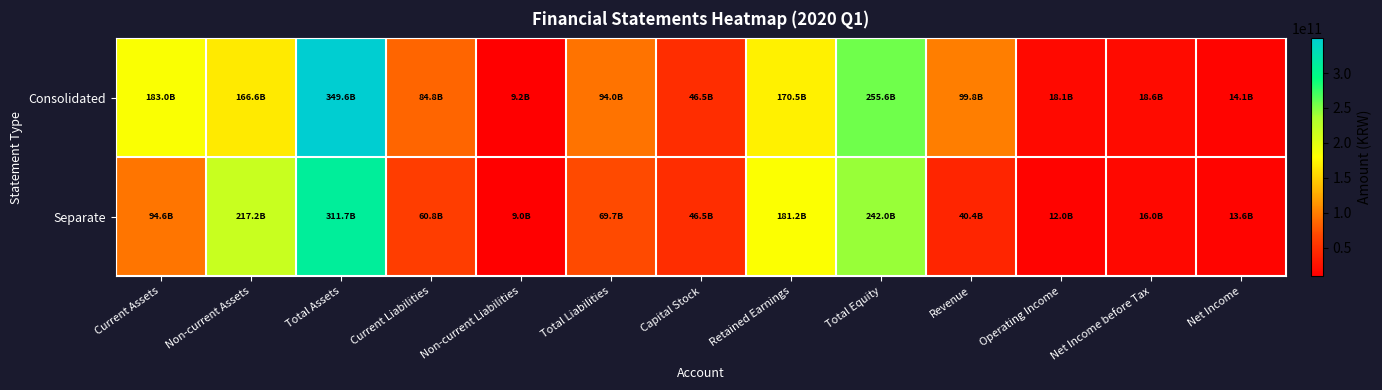

Reading right to left, extract all data points from this chart.

Consolidated: Net Income=14142470130	Net Income before Tax=18597724628	Operating Income=18104553972	Revenue=99845545103	Total Equity=255577635627	Retained Earnings=170456794640	Capital Stock=46532198500	Total Liabilities=94028108516	Non-current Liabilities=9180869235	Current Liabilities=84847239281	Total Assets=349605744143	Non-current Assets=166630745628	Current Assets=182974998515
Separate: Net Income=13550670131	Net Income before Tax=16025795865	Operating Income=11968668361	Revenue=40370069481	Total Equity=241991650079	Retained Earnings=181204470431	Capital Stock=46532198500	Total Liabilities=69749485269	Non-current Liabilities=8993376118	Current Liabilities=60756109151	Total Assets=311741135348	Non-current Assets=217153998179	Current Assets=94587137169